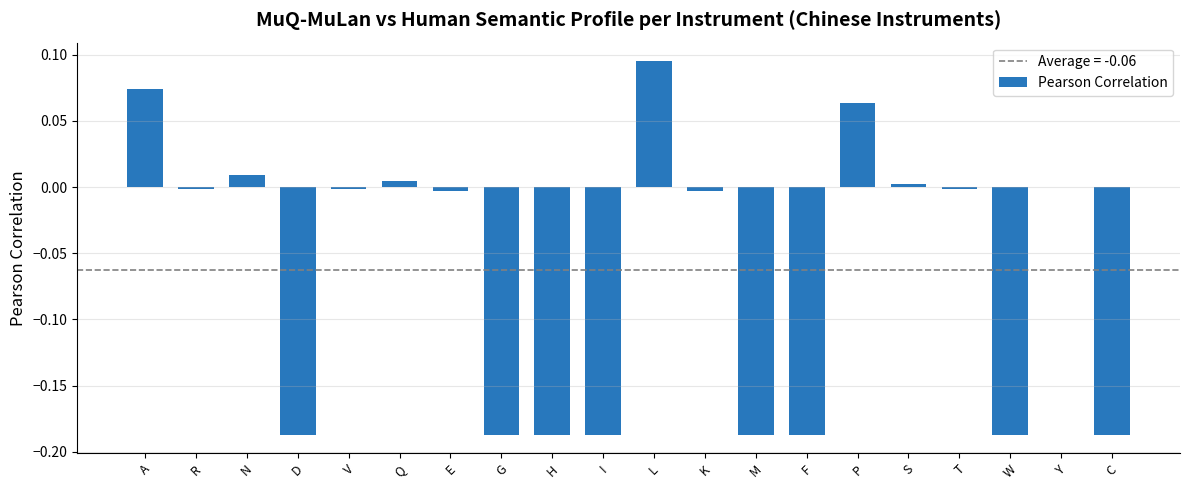

How many data points does each series have?

20